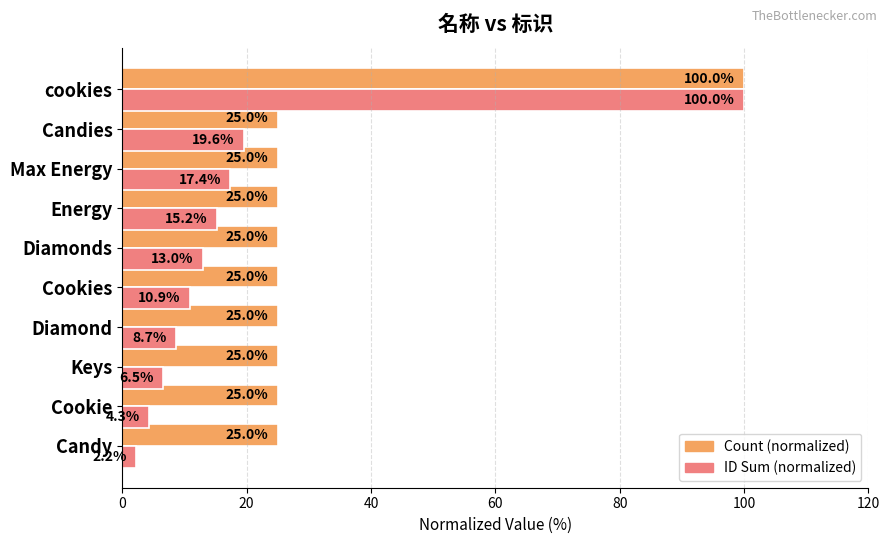

At which category is the sum across all series the highest?

cookies